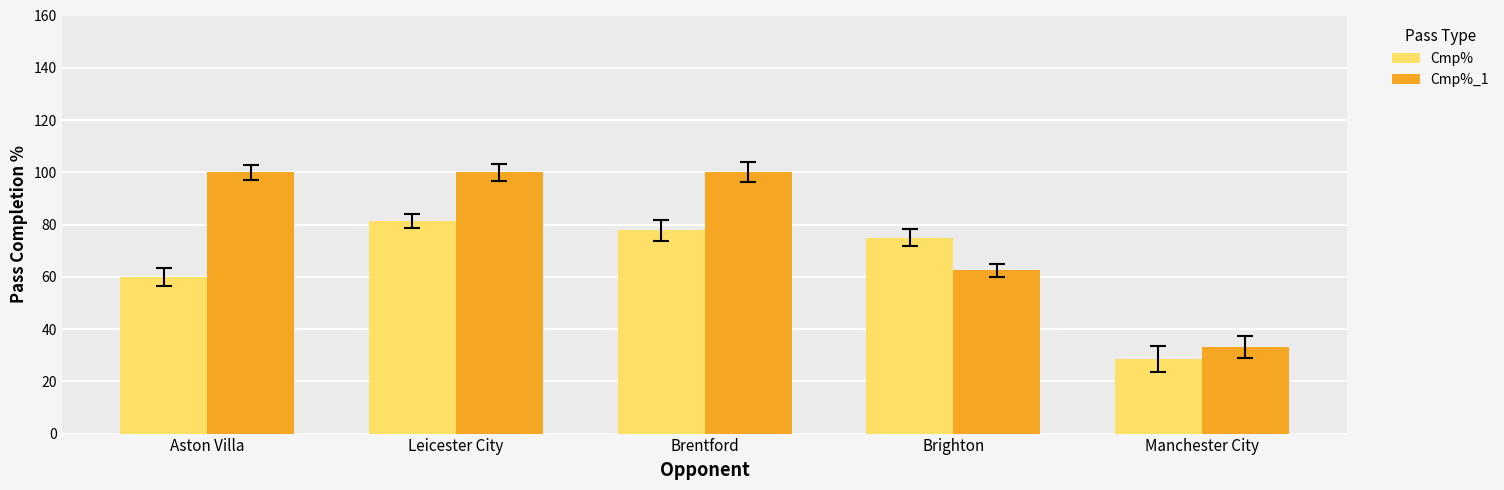

What is the total value across all series at Aston Villa?

160.0